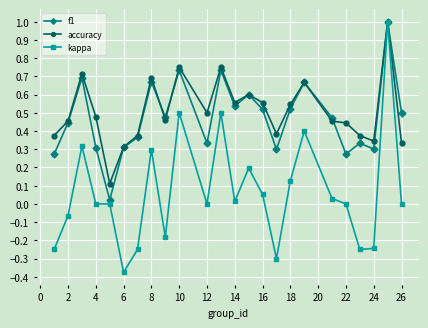

Which series has the largest range (max minus min)?

kappa